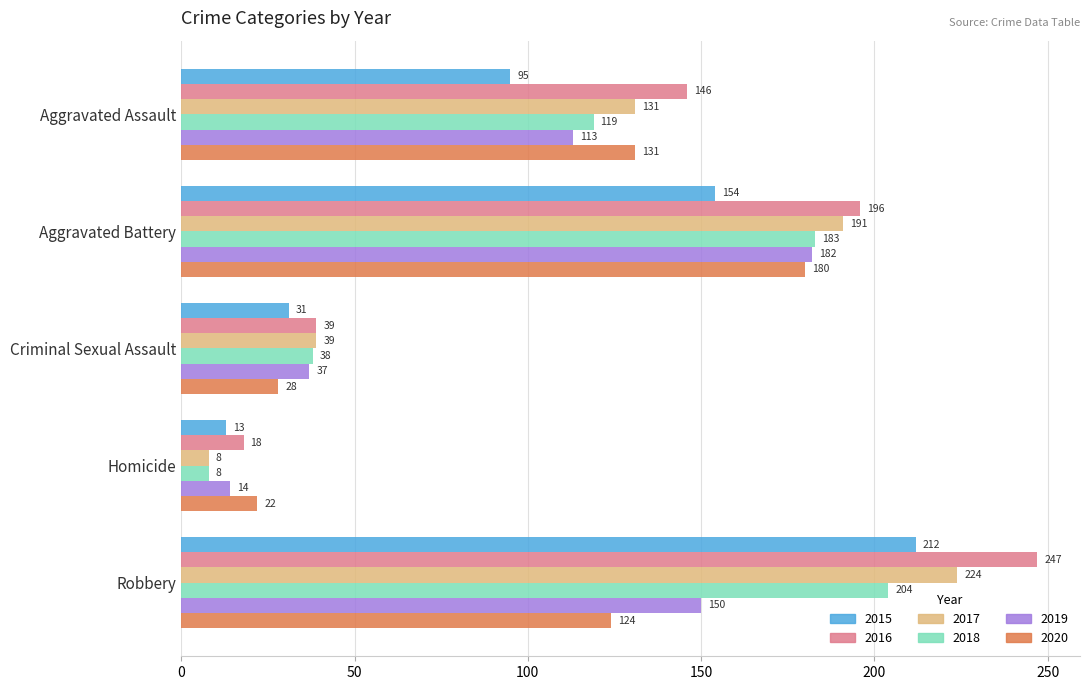

The value of 2020 at Aggravated Battery is 180. True or false?

True